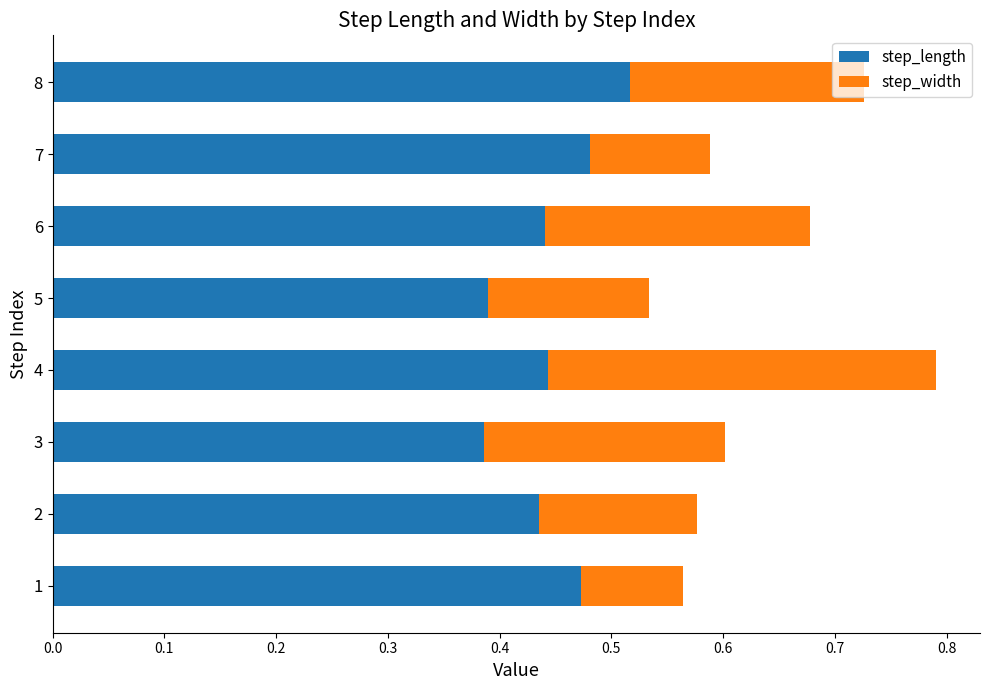

How many step_length values are between 0 and 1?

8